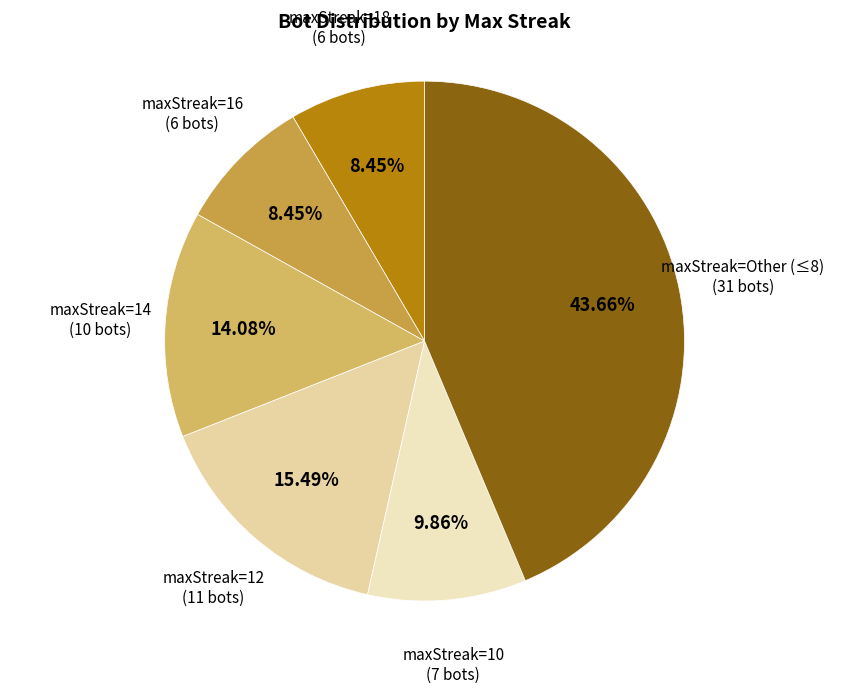

Count the number of slices in the pie.

6